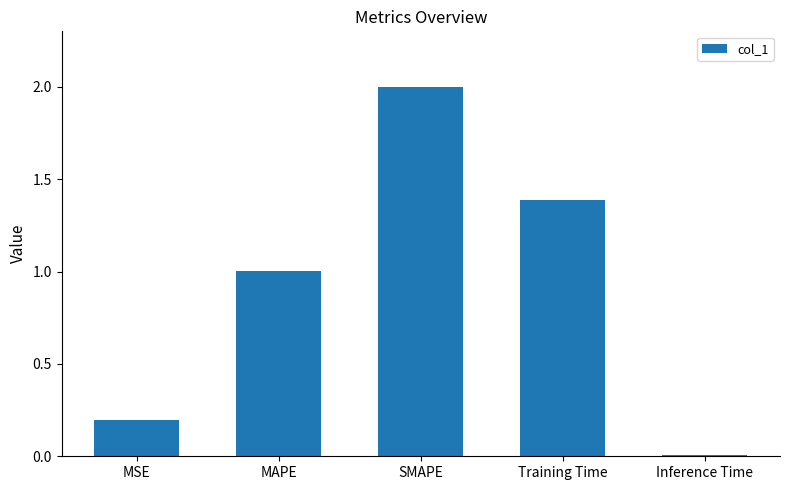

Which has a higher value, MSE or Training Time?

Training Time